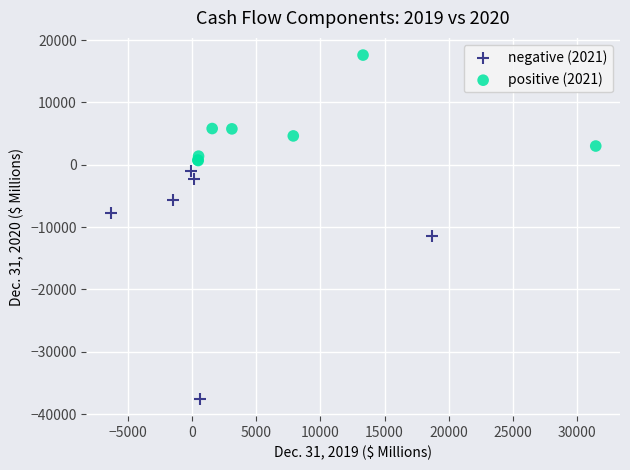

Which series reaches the maximum Y coordinate?

positive (2021)